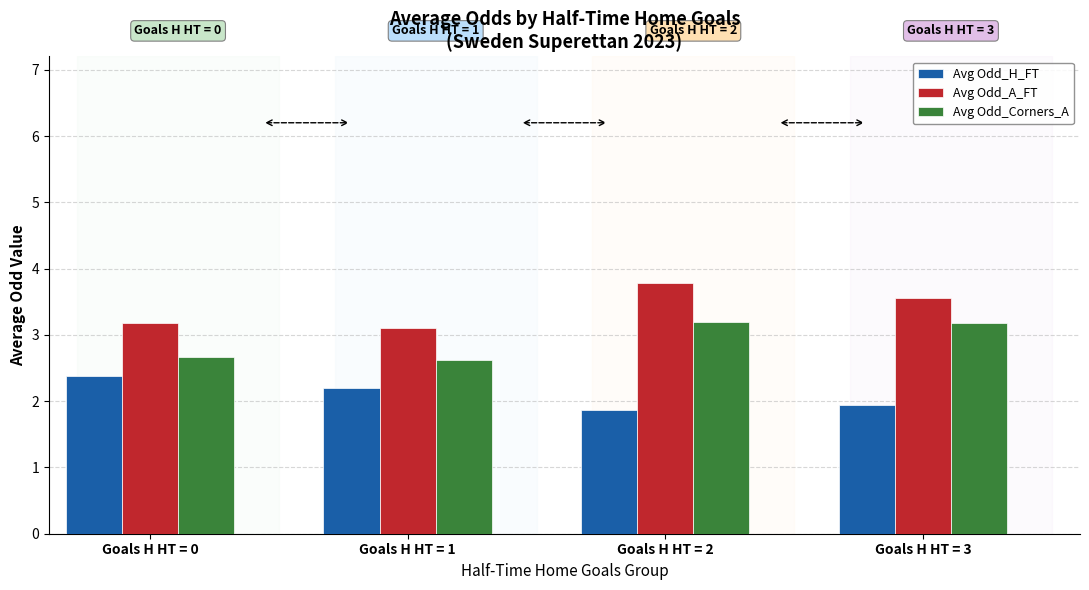

List the series in order of their overall mean, lowest first.

Avg Odd_H_FT, Avg Odd_Corners_A, Avg Odd_A_FT